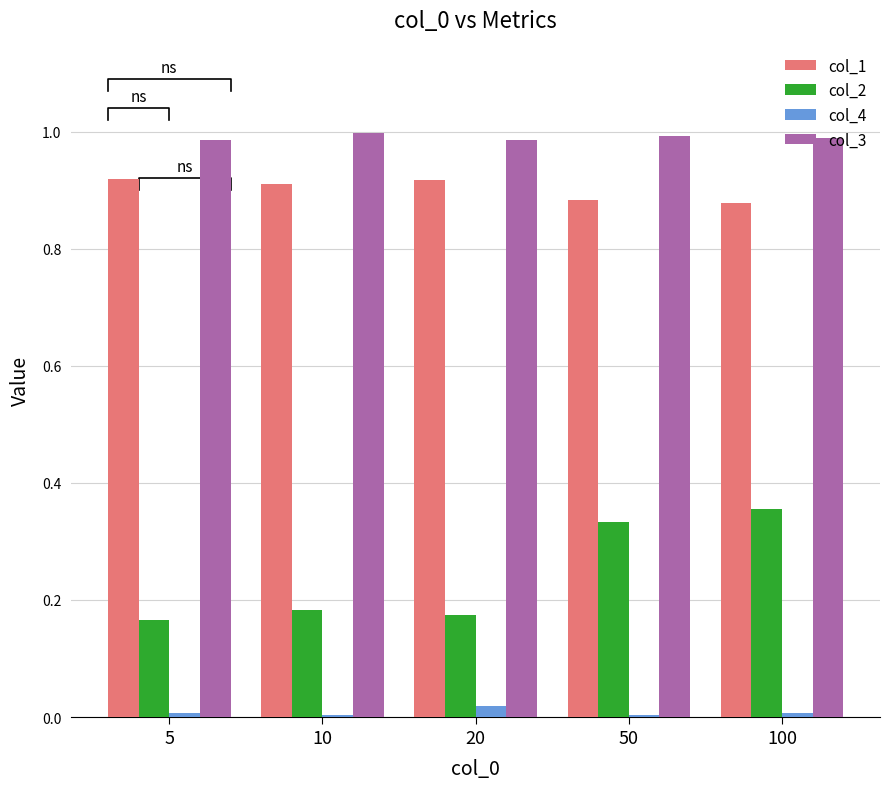

What is the value of the col_2 bar at the 4th from the left?

0.3